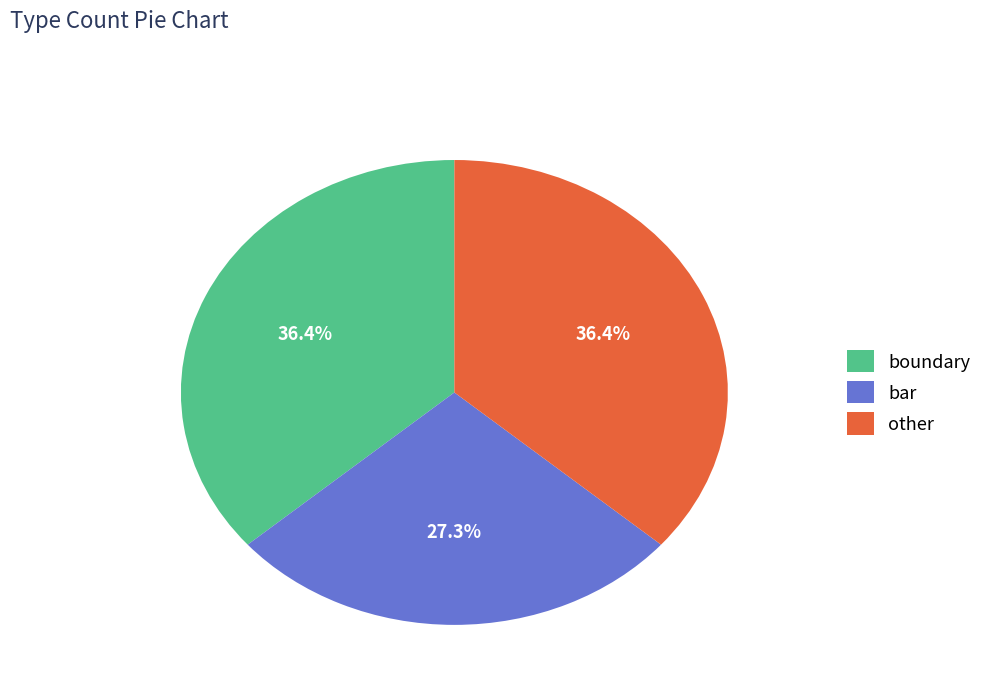

What is the ratio of the value at bar to the value at boundary?

0.8